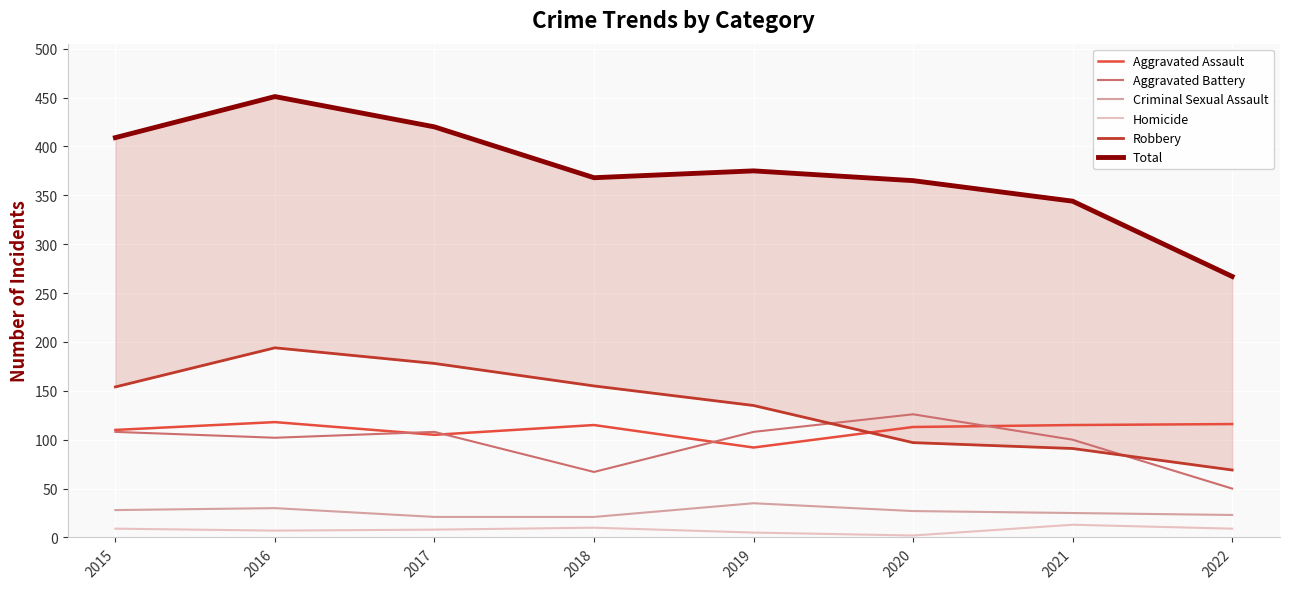

What is the value of the Aggravated Assault point at the 1st from the left?

110